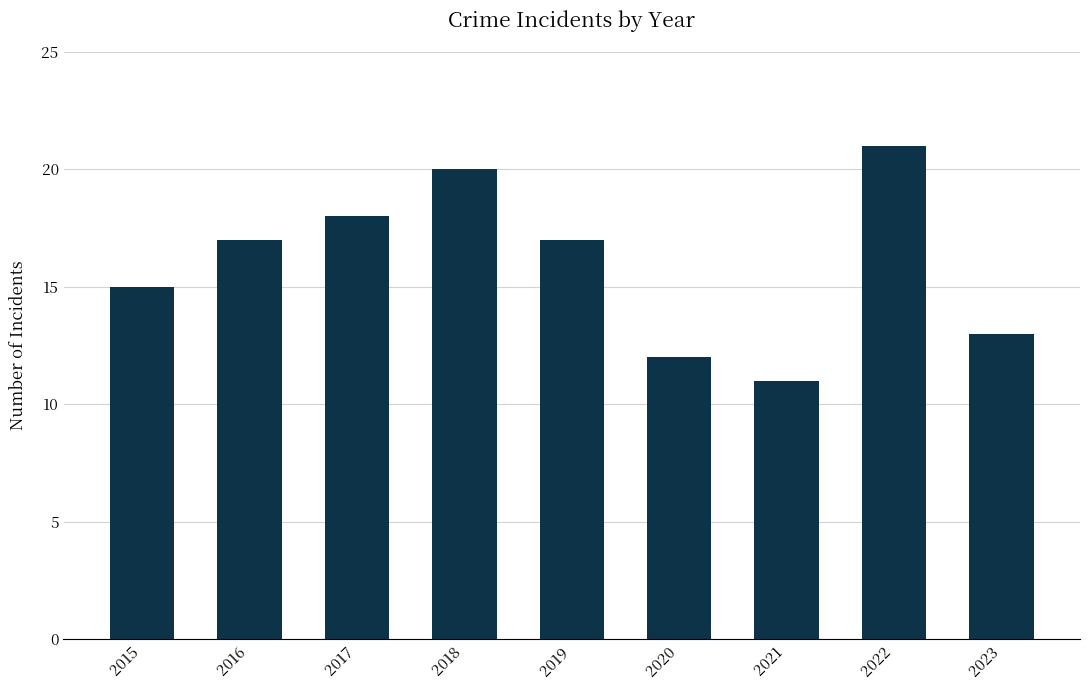

Reading right to left, transcribe all the data shown in this chart.

13	21	11	12	17	20	18	17	15